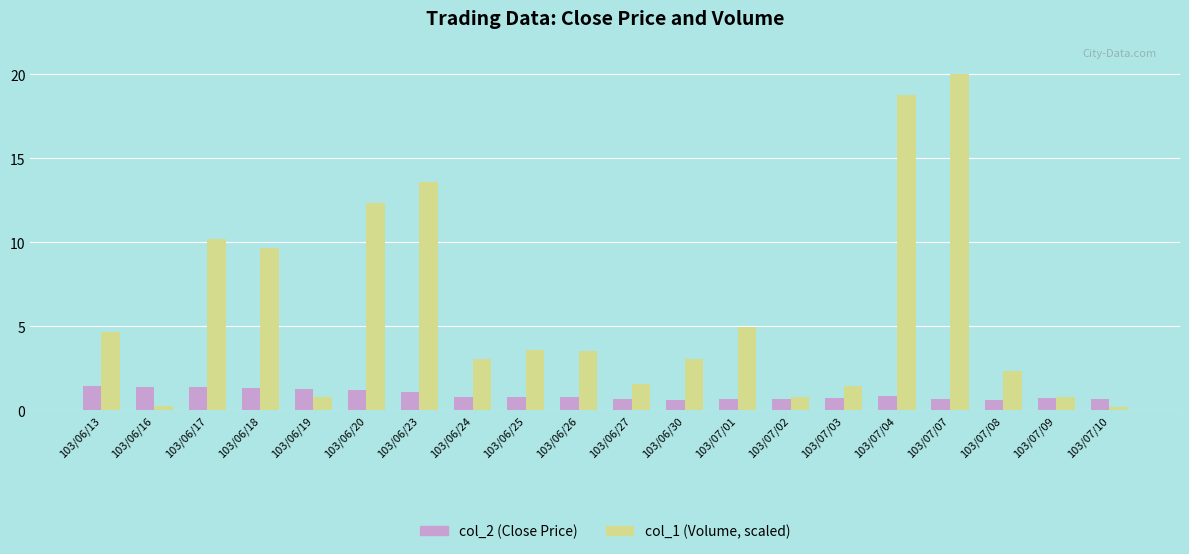

How many groups of bars are there?

20